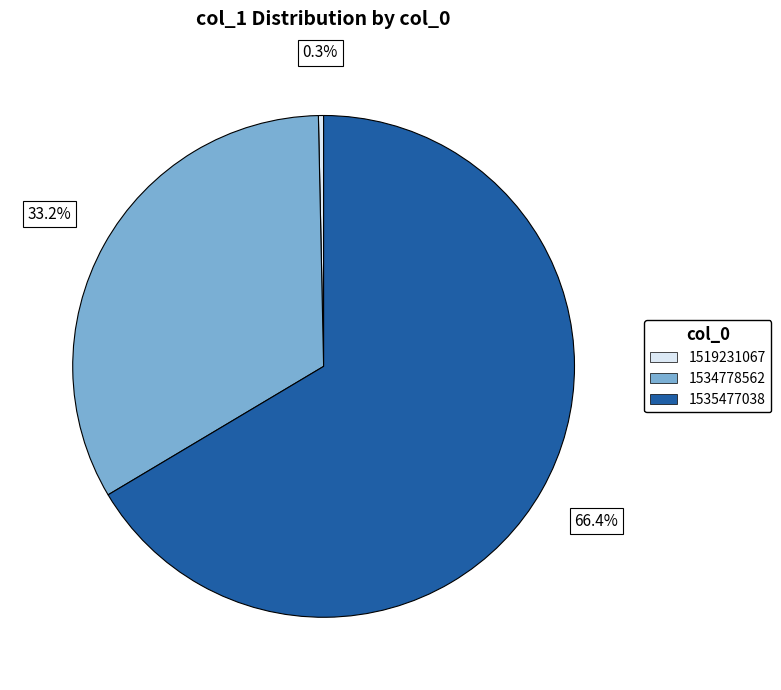

To the nearest percent, what is the difference between the largest and smallest slice percentages?

67%